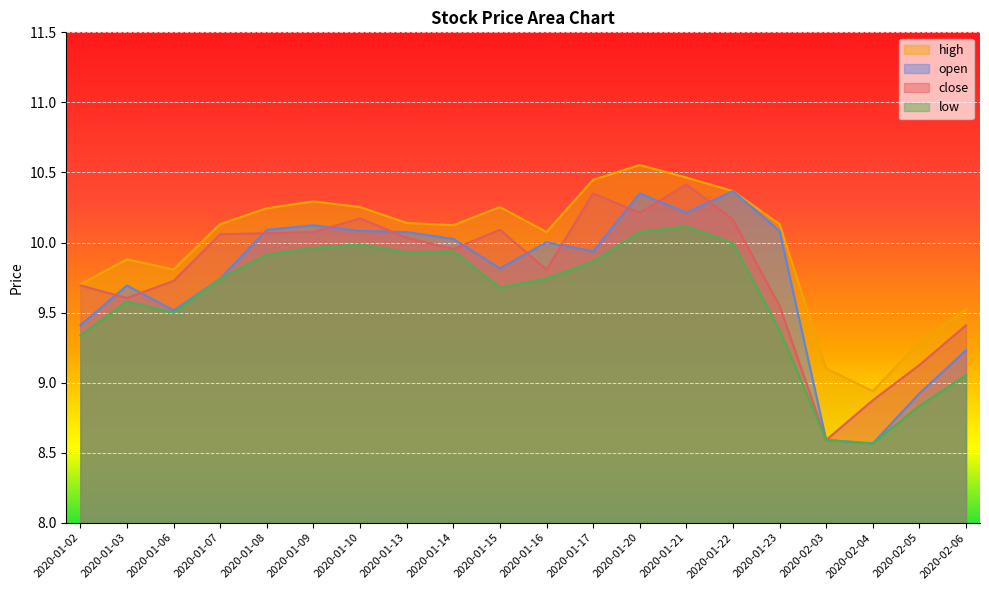

Which series has the largest range (max minus min)?

close